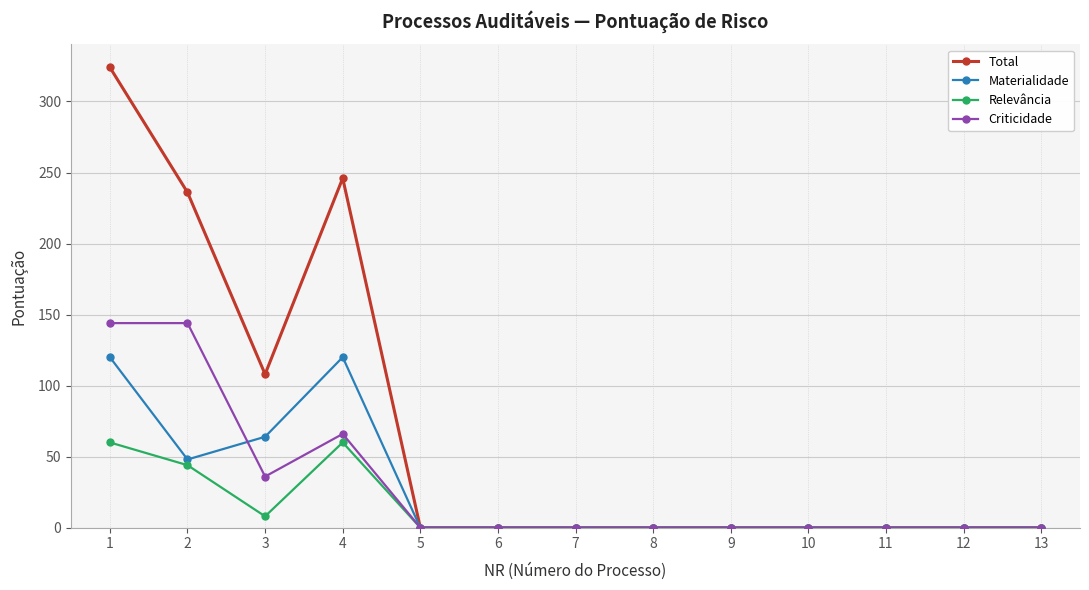

At which category does Criticidade reach its first local valley?

3